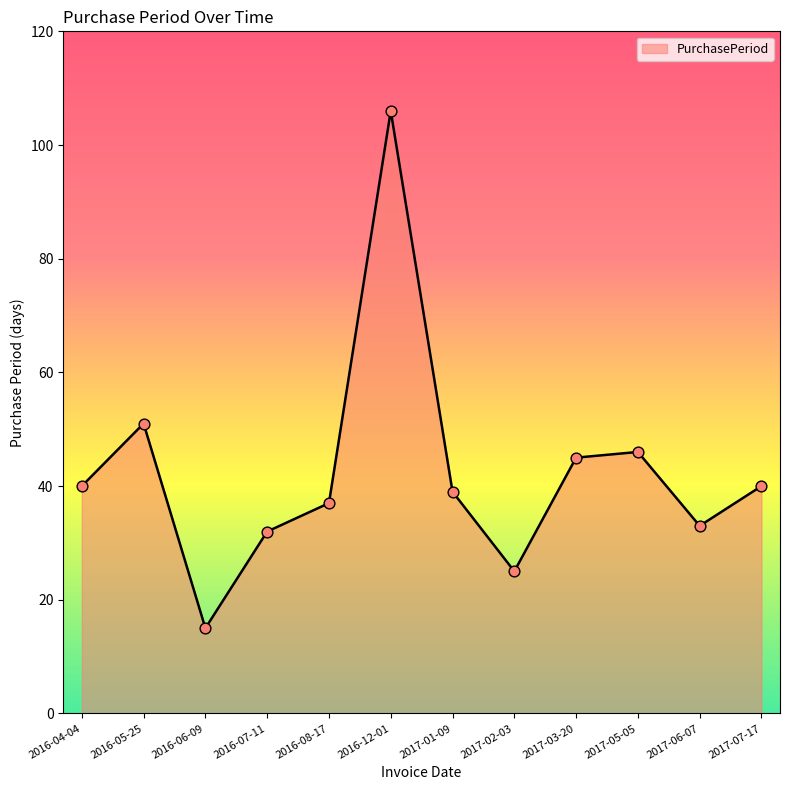

Which has a higher value, 2017-02-03 or 2017-06-07?

2017-06-07